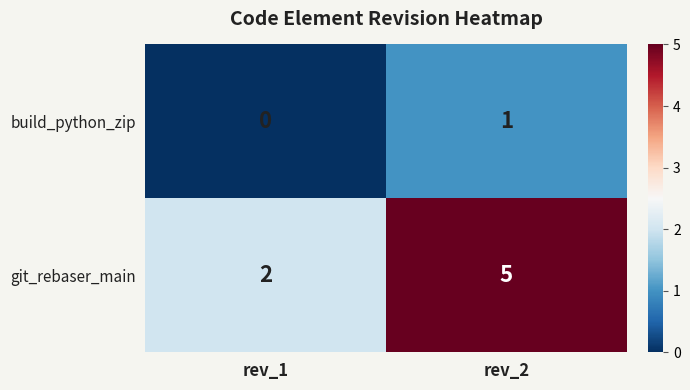

Read the git_rebaser_main value at rev_2.

5